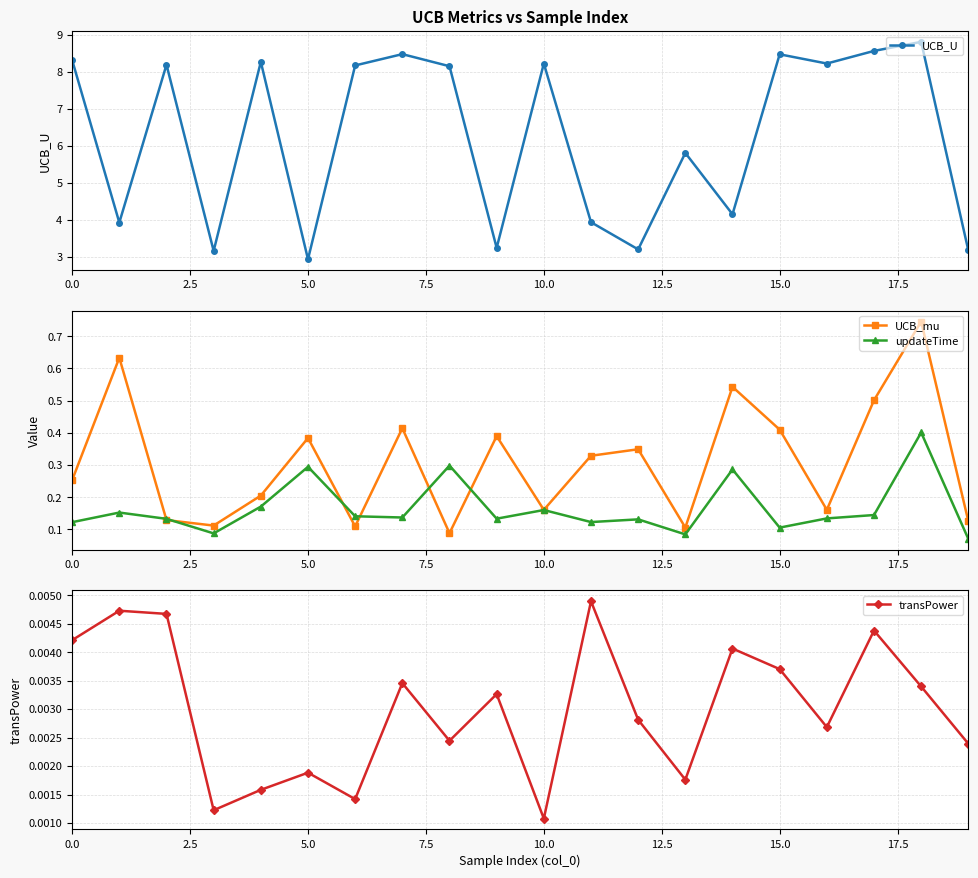

At how many categories does at least one series exceed 2?

20